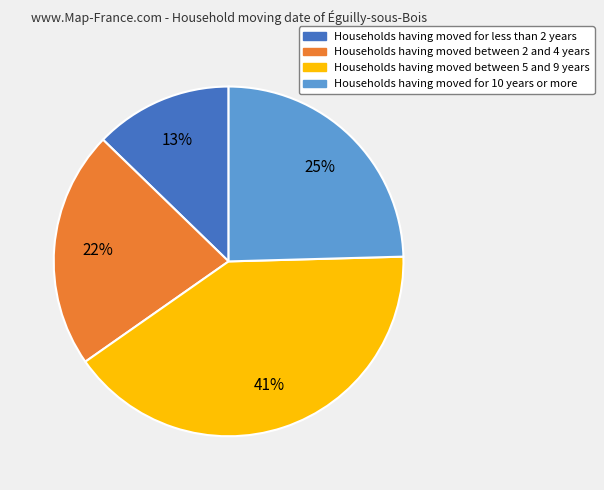

Does any single category account for the majority?

No